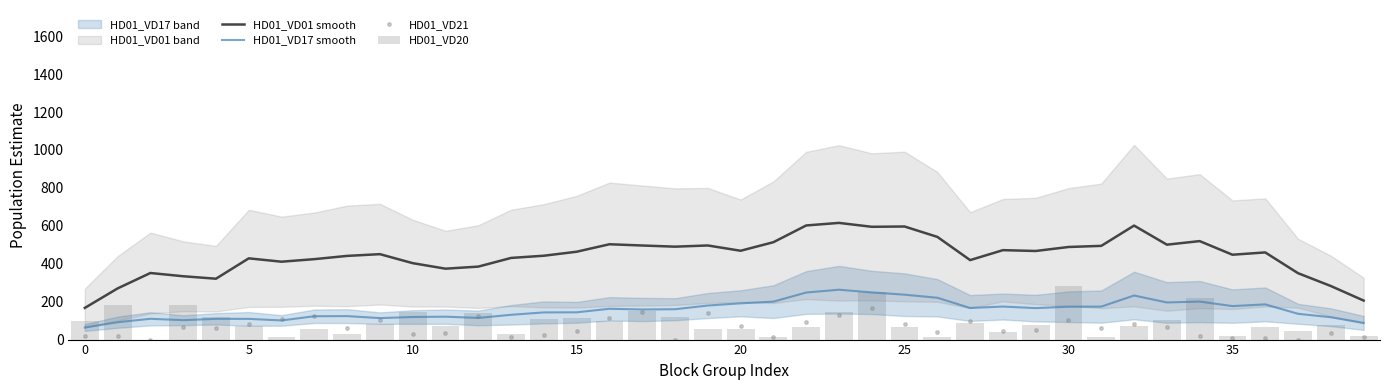

What is the difference between the maximum and minimum values in the HD01_VD21 series?

169.0